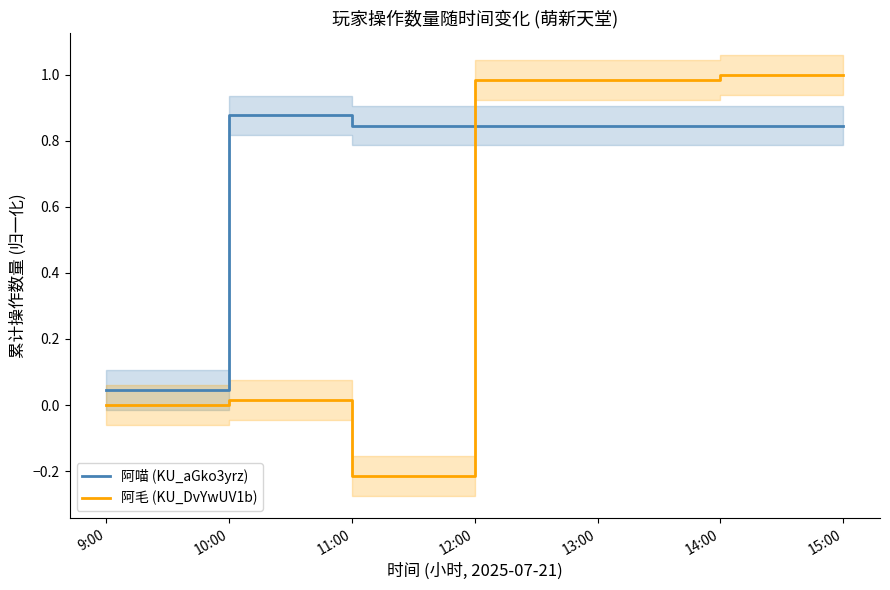

What is the sum of all 阿喵 (KU_aGko3yrz) values?

5.2